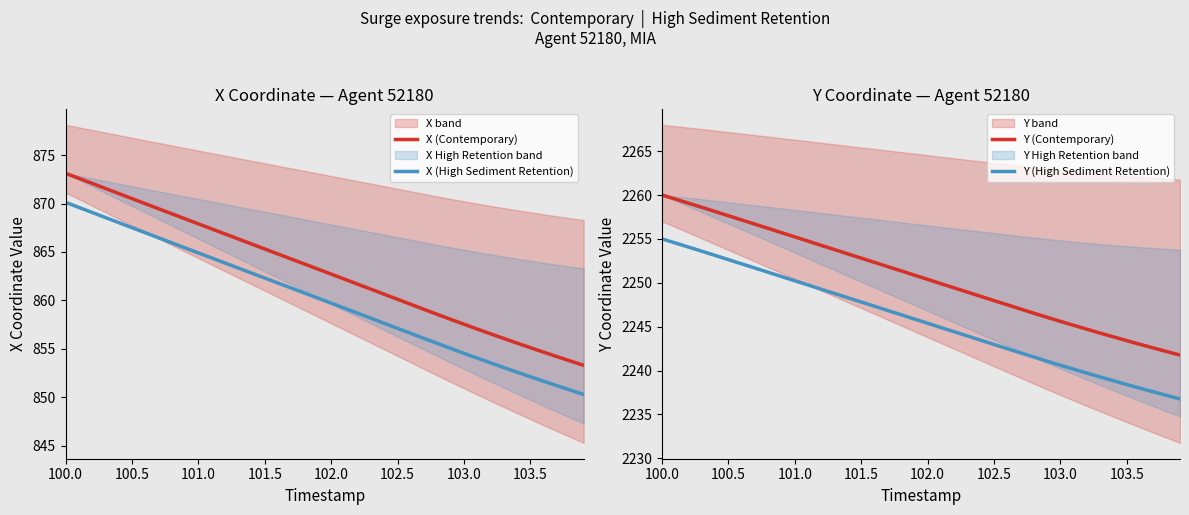

Which series has the widest spread of values?

X (Contemporary)